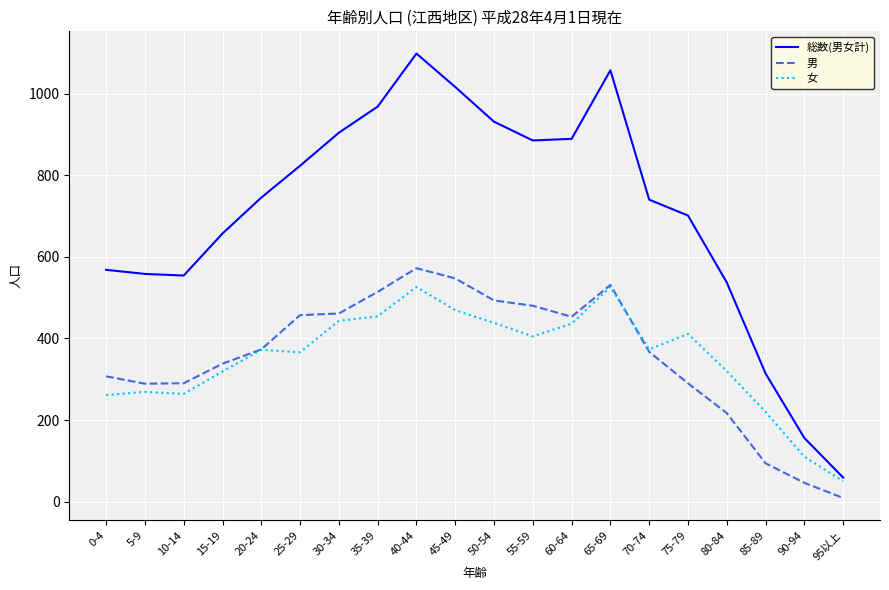

Which series has the largest total across all categories?

総数(男女計)